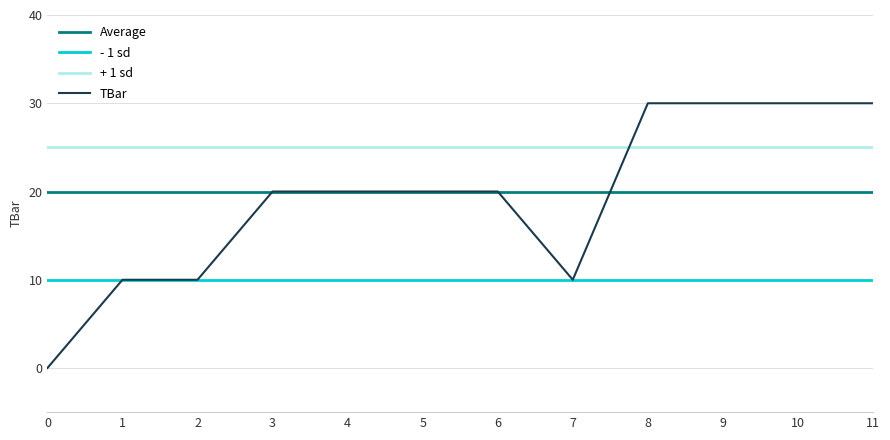

How many values are above zero?

11